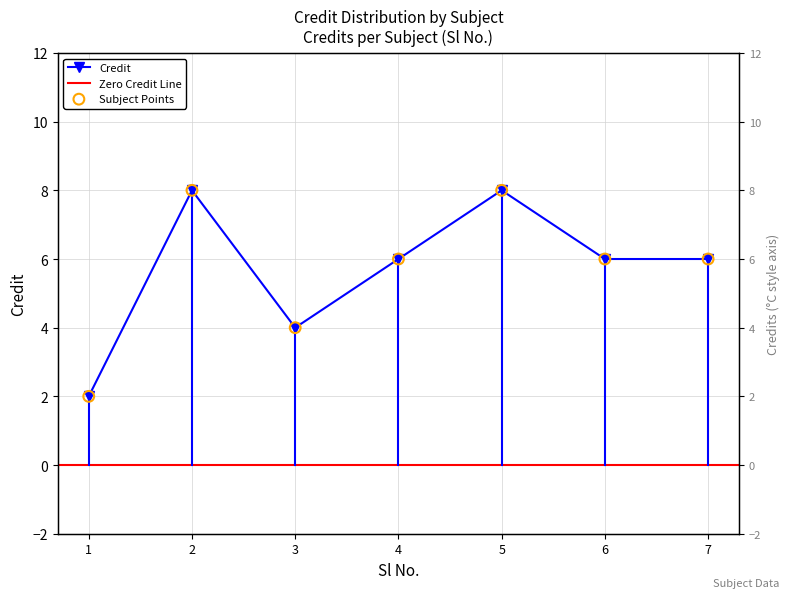

What is the change in value from 3 to 5?

+4